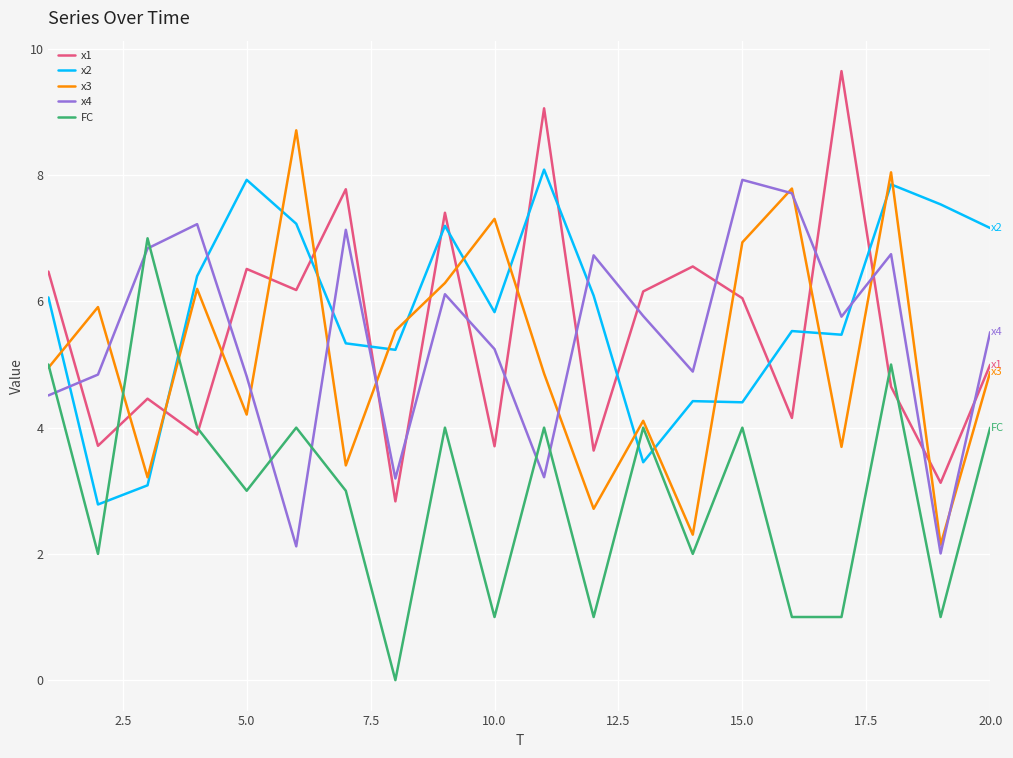

What is the maximum value shown in the chart?

9.6